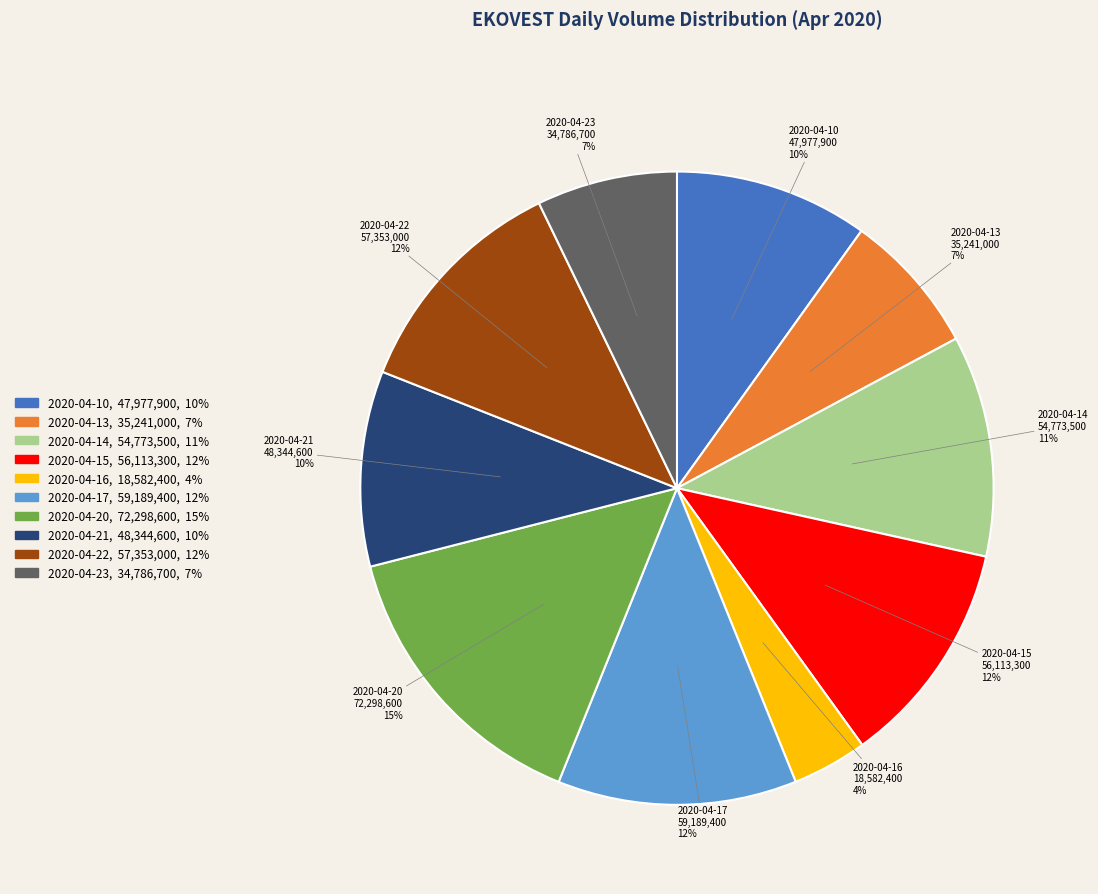

What is the smallest slice in the pie chart?

2020-04-16